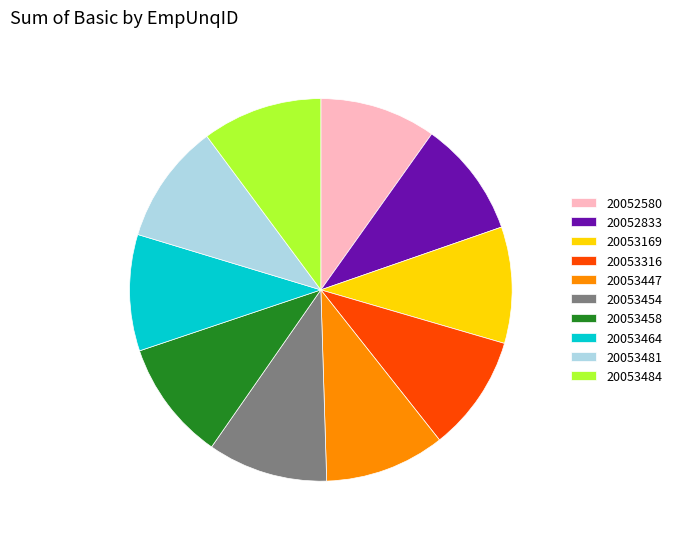

What is the ratio of the value at 20053484 to the value at 20053481?

1.0